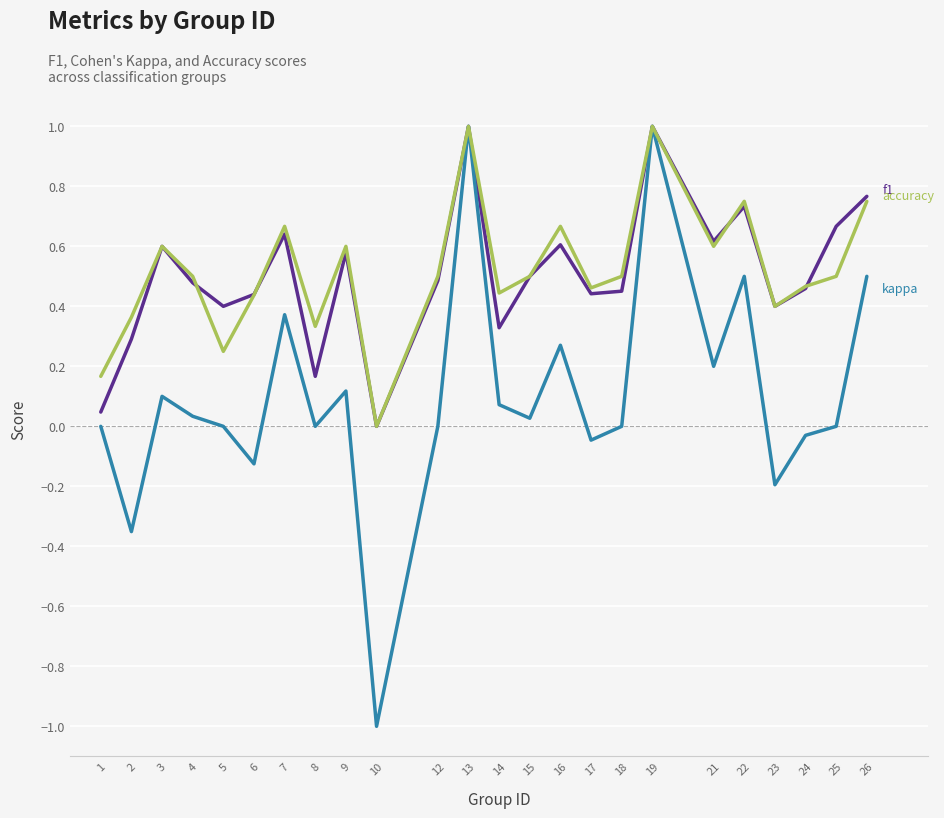

Which label corresponds to the smallest value in the chart?

10